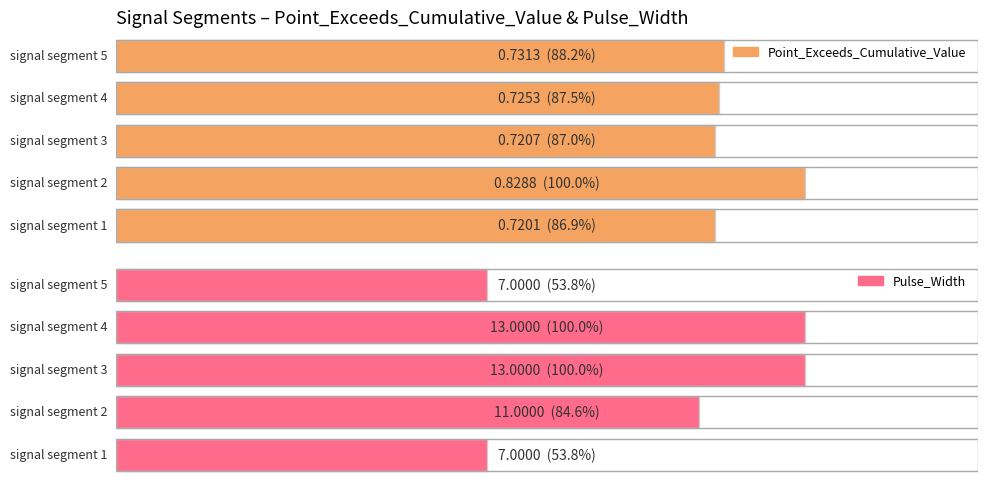

What is the value of the Pulse_Width bar at the 3rd from the left?

13.0